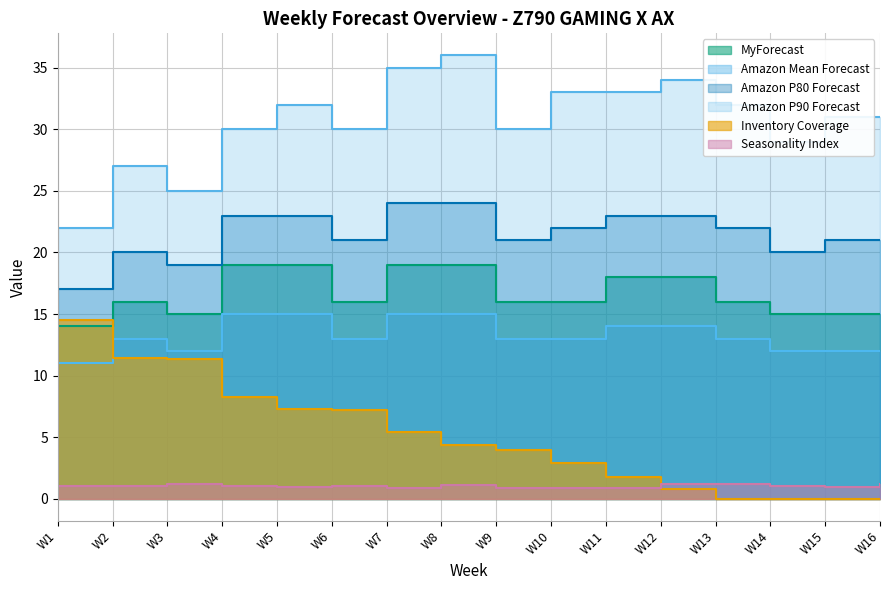

At which category is the sum across all series the highest?

W8